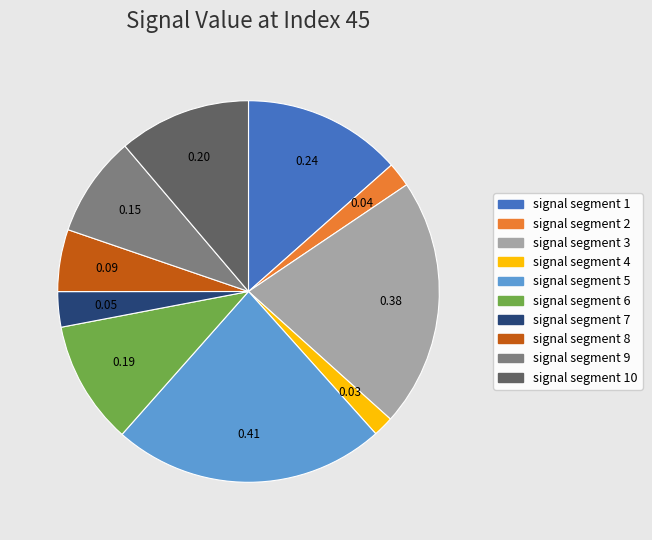

Which has a higher value, signal segment 9 or signal segment 3?

signal segment 3